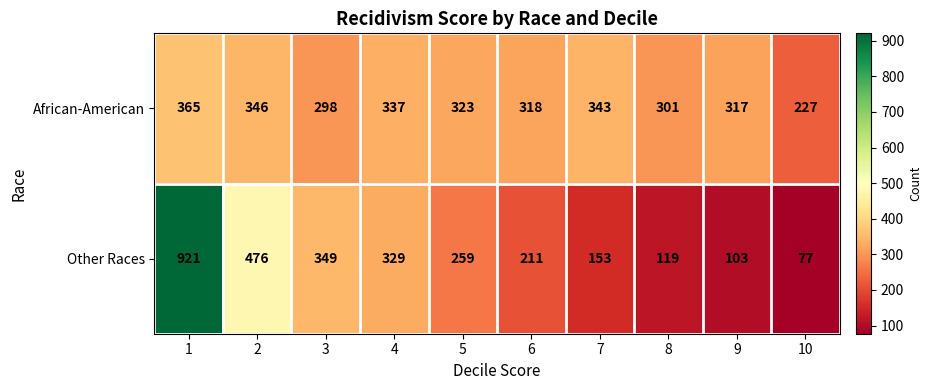

Reading right to left, list all the values displayed in this chart.

African-American: 10=227	9=317	8=301	7=343	6=318	5=323	4=337	3=298	2=346	1=365
Other Races: 10=77	9=103	8=119	7=153	6=211	5=259	4=329	3=349	2=476	1=921